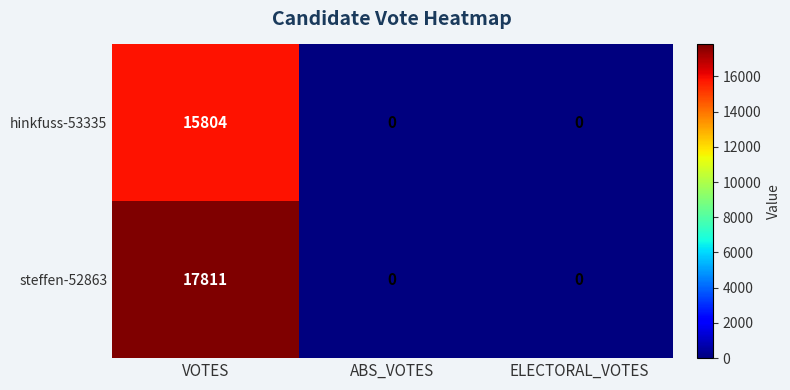

Reading right to left, extract all data points from this chart.

hinkfuss-53335: 0	0	15804
steffen-52863: 0	0	17811